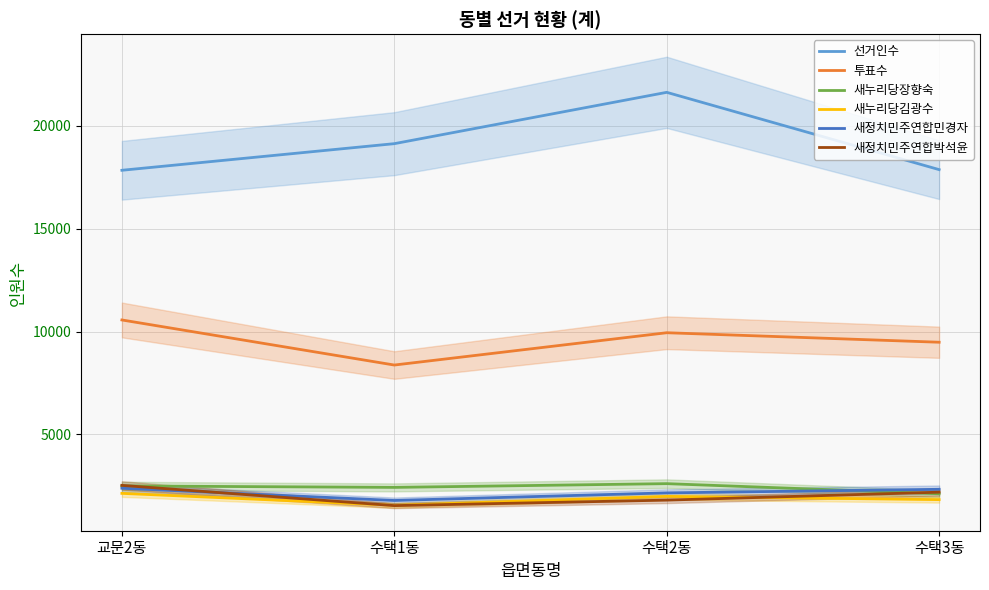

What is the value of the 새정치민주연합민경자 point at the 2nd from the left?

1791